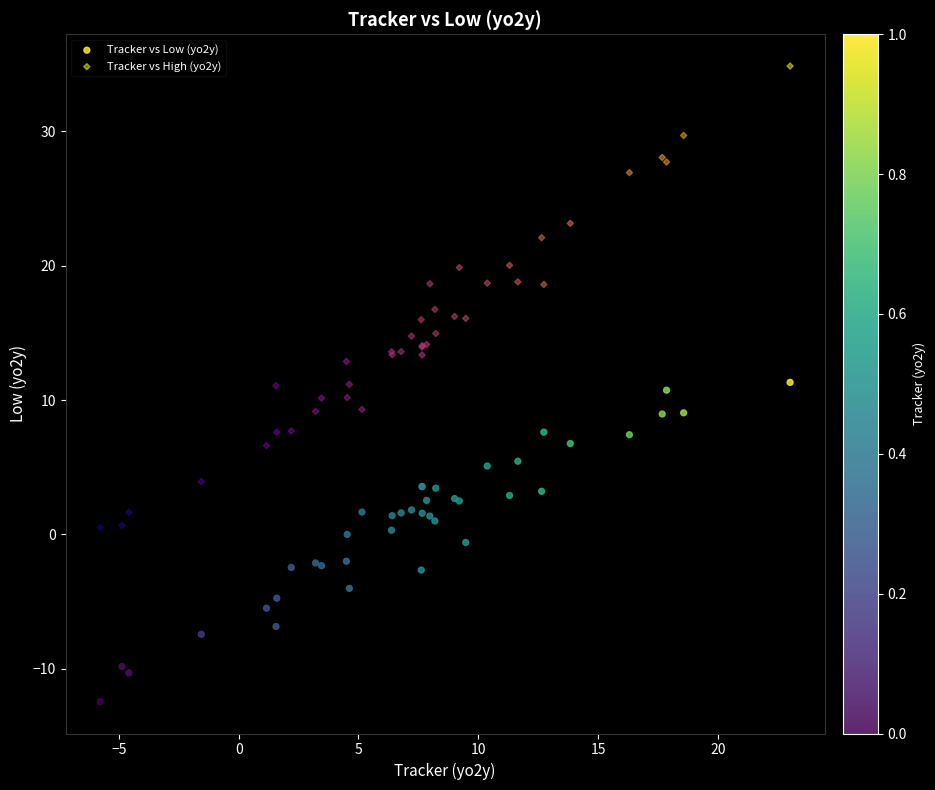

Which series contains the lowest Y value?

Tracker vs Low (yo2y)